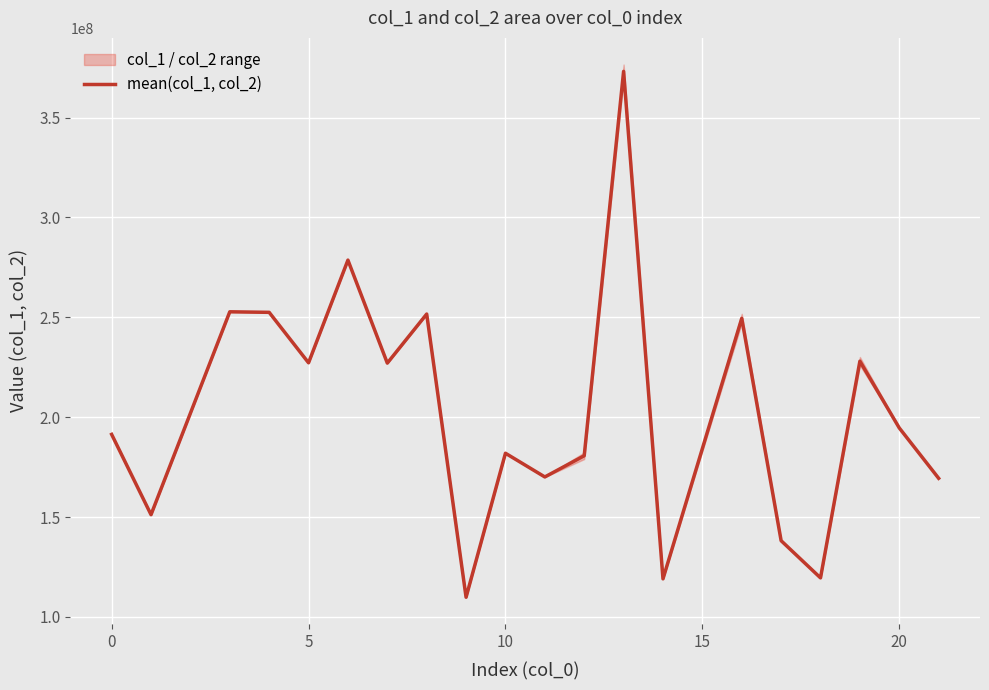

What is the maximum value shown in the chart?

373087021.0